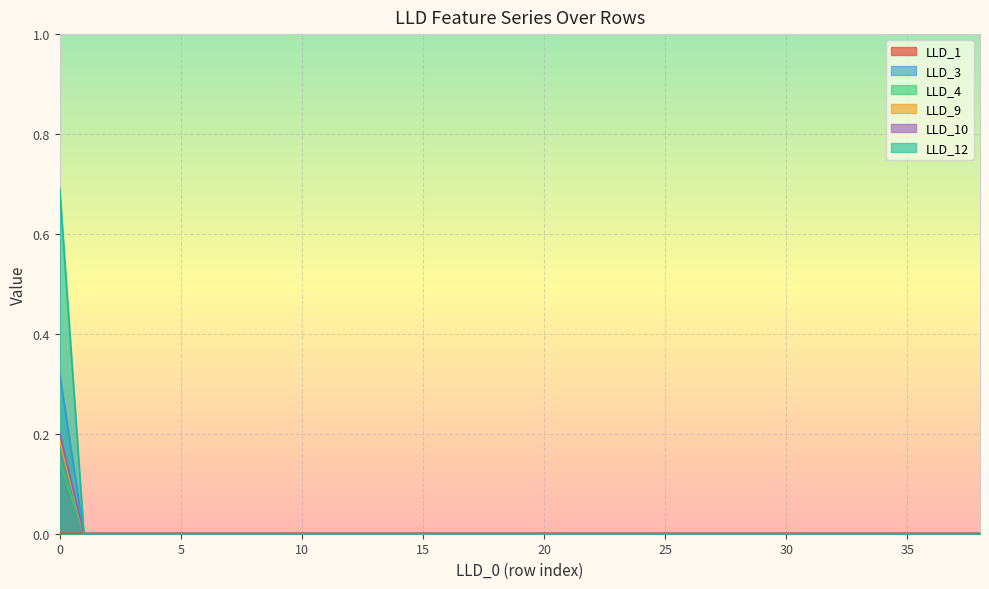

Which series changed the most between 0.0 and 0.0?

LLD_1